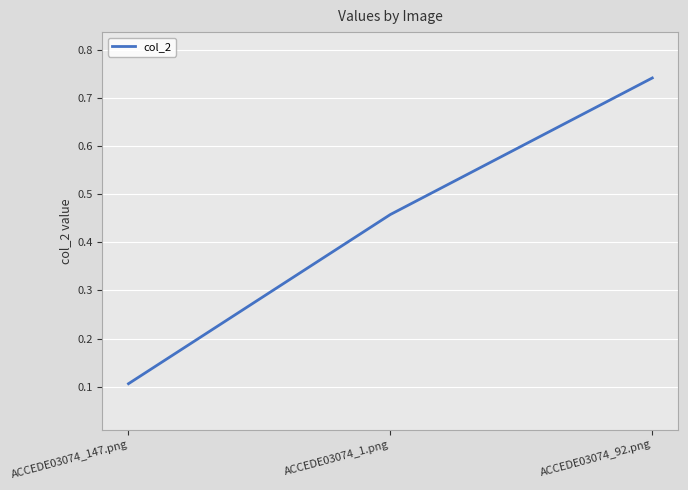

Between ACCEDE03074_92.png and ACCEDE03074_147.png, which is larger?

ACCEDE03074_92.png